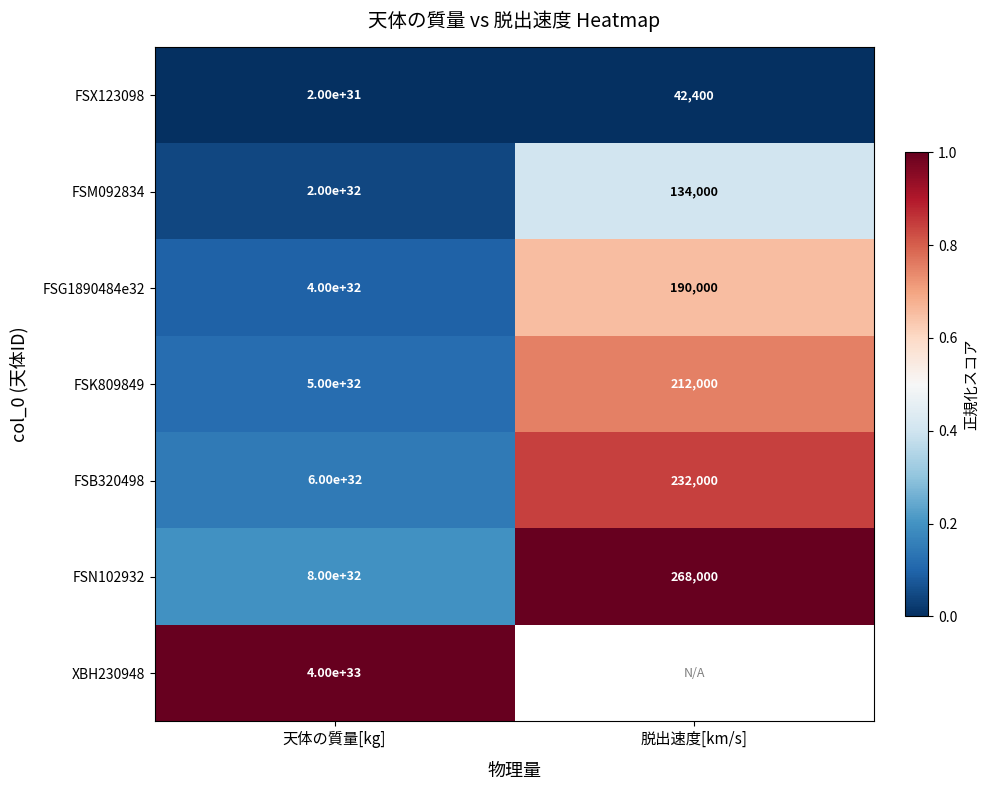

At 天体の質量[kg], list the series in order from smallest to largest.

FSX123098, FSM092834, FSG1890484e32, FSK809849, FSB320498, FSN102932, XBH230948